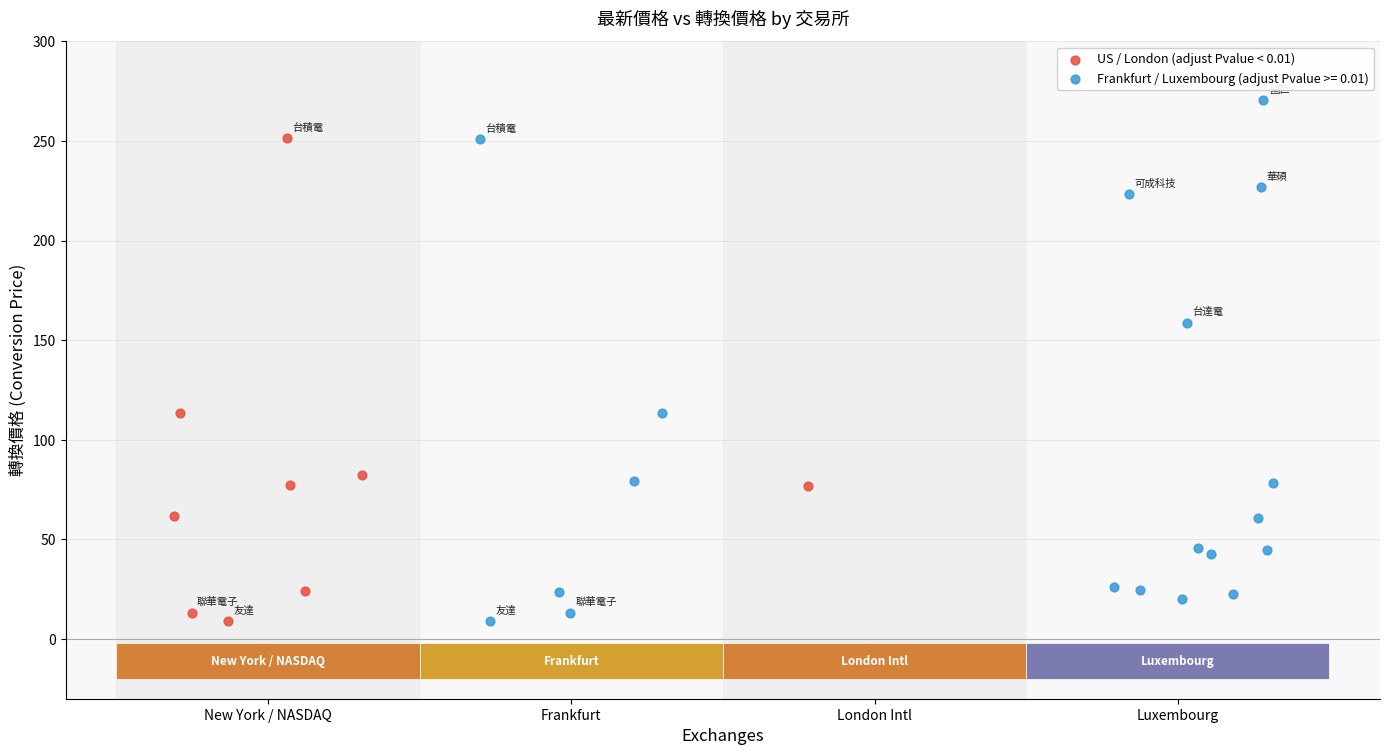

Which series has the largest Y range (max minus min)?

Frankfurt / Luxembourg (adjust Pvalue >= 0.01)